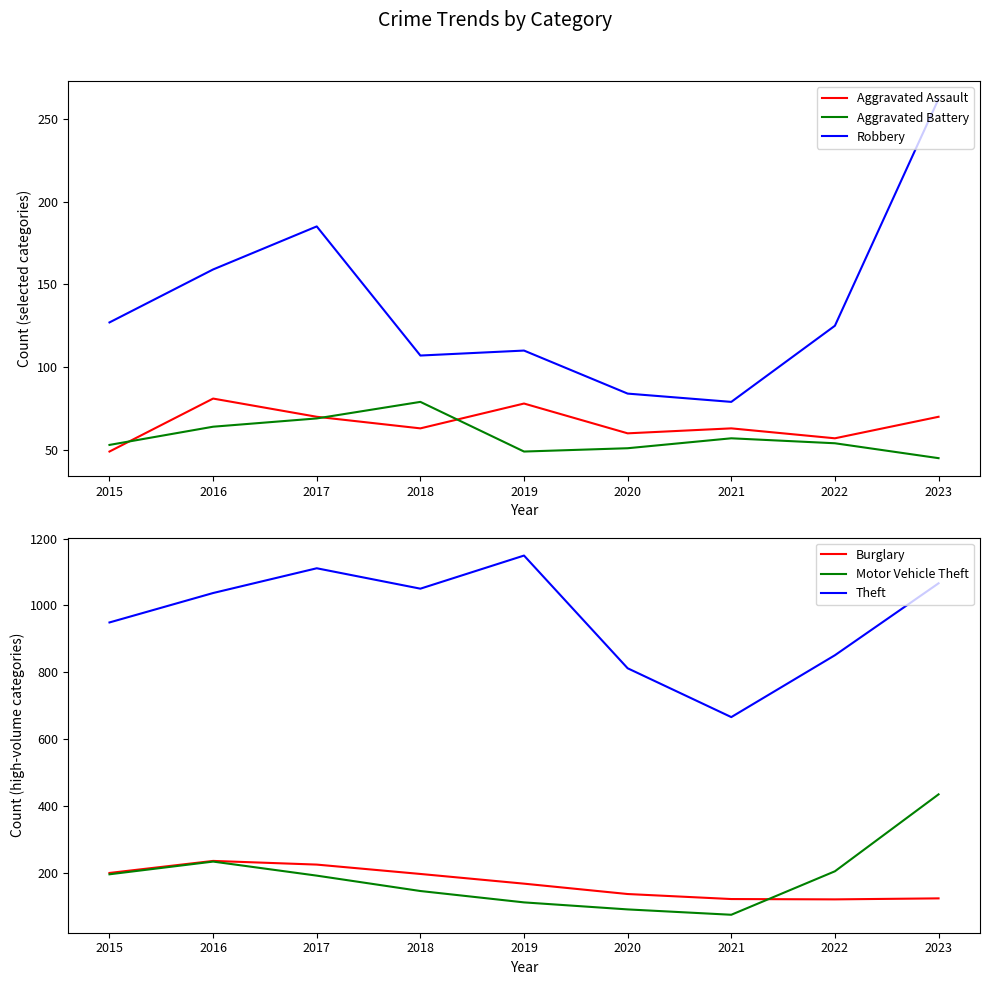

What is the value of the Aggravated Battery point at the 2nd from the left?

64